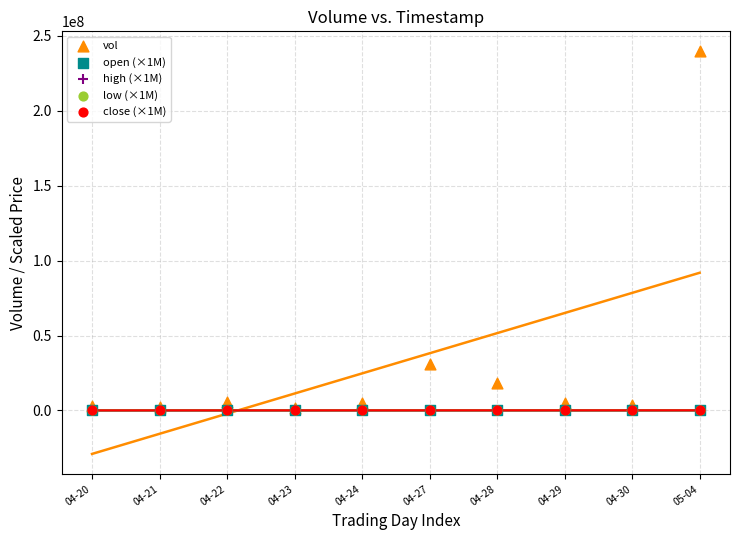

Which series has the largest Y range (max minus min)?

vol